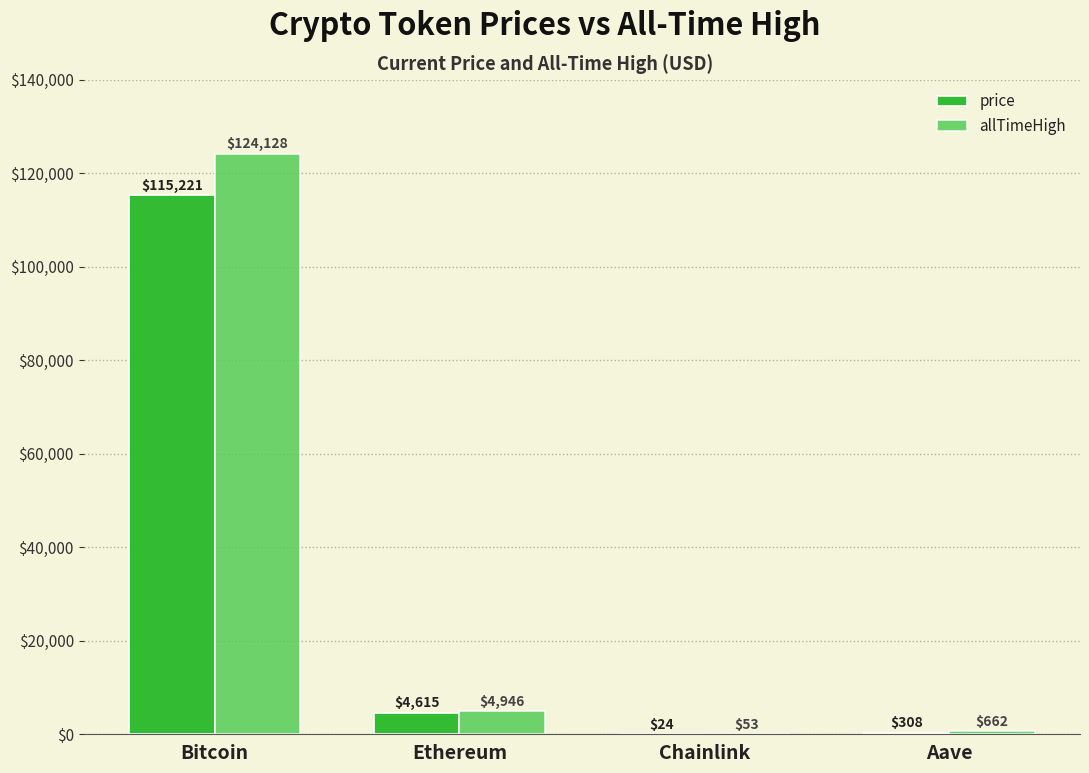

Which series changed the most between Bitcoin and Ethereum?

allTimeHigh